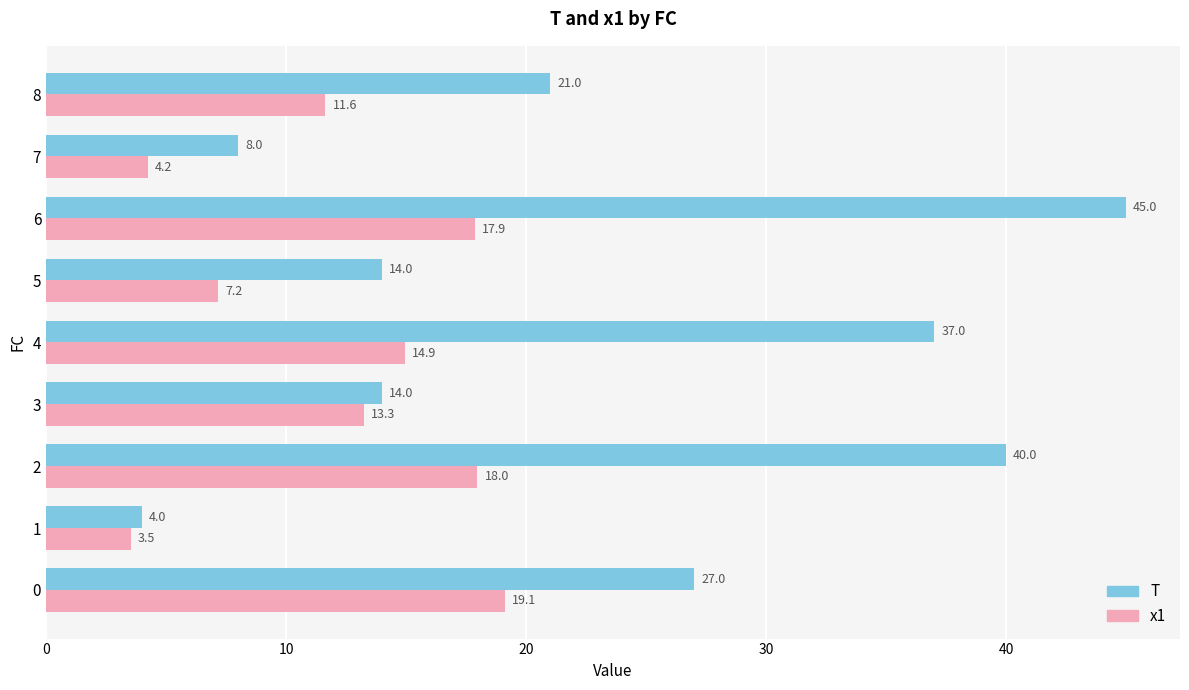

Which series has the widest spread of values?

T